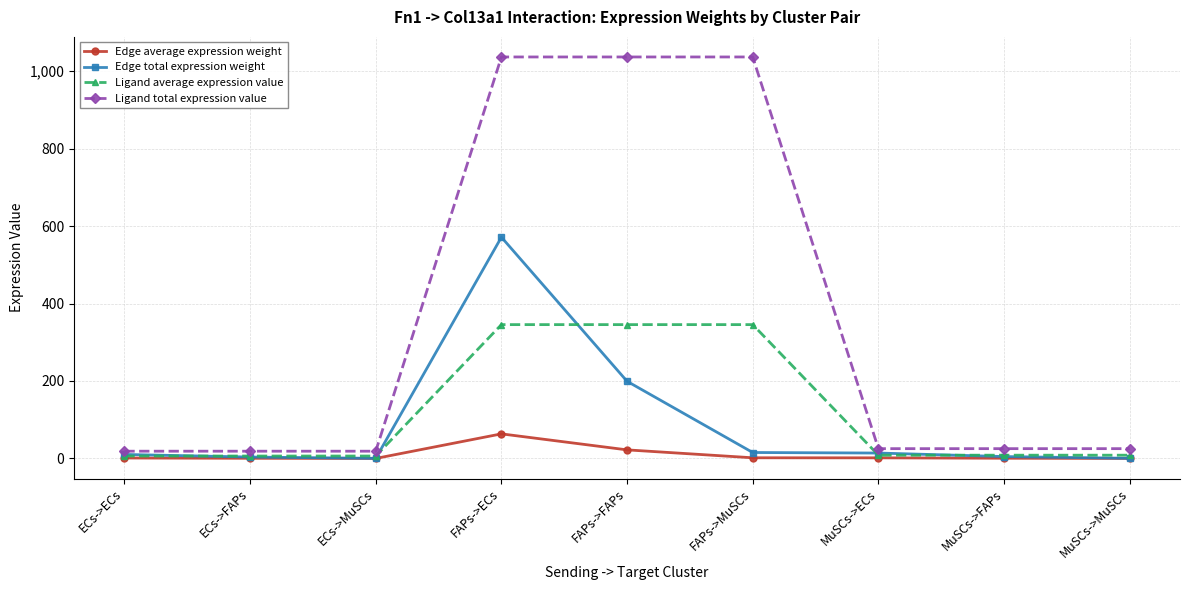

What is the average value of the Edge total expression weight series?

91.0